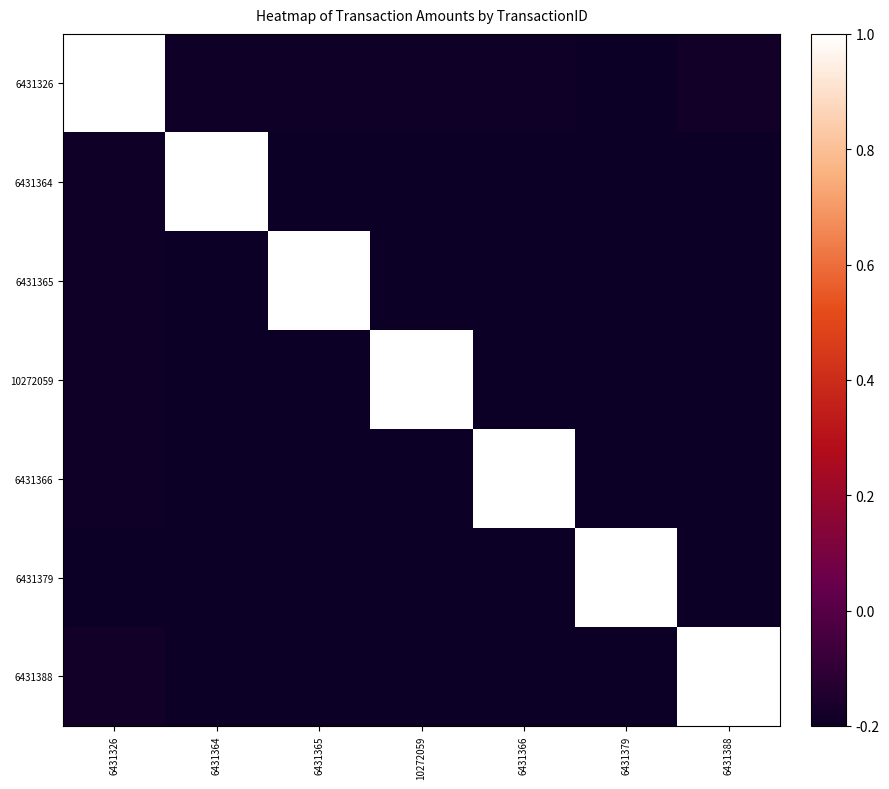

Which has a higher value, 6431366 or 6431364?

6431366